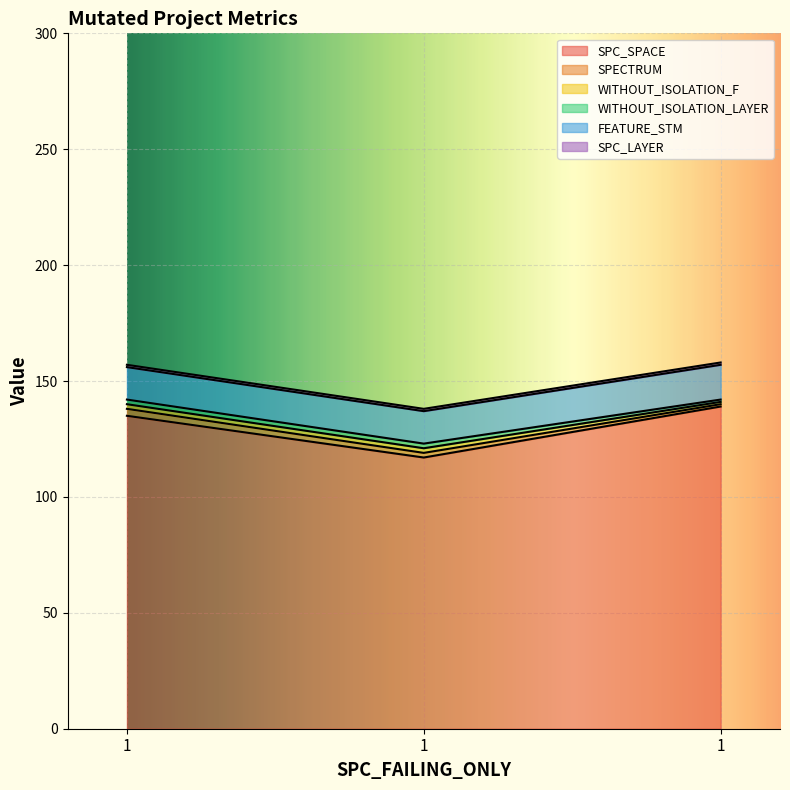

Which category has the highest value across all series?

1